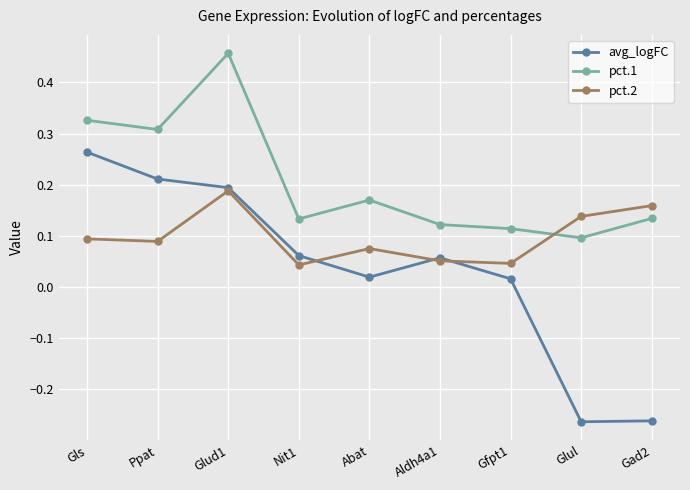

The value of pct.2 at Glul is 0.2. True or false?

False